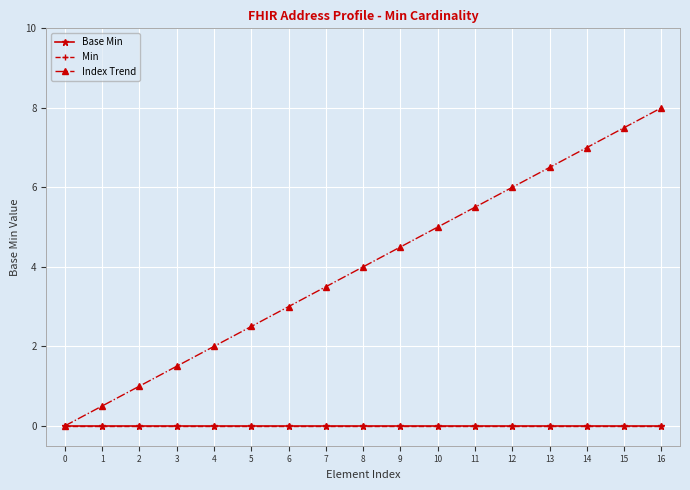

Does the chart have visible grid lines?

Yes